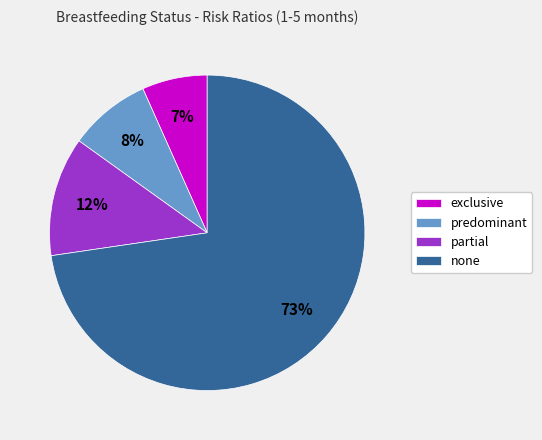

How many slices are in this pie chart?

4